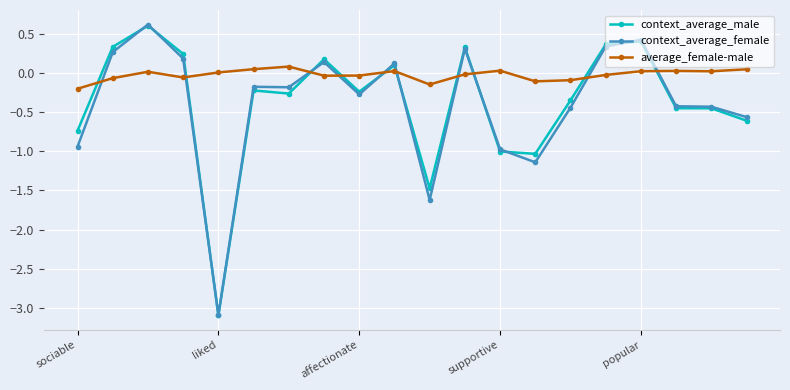

What is the minimum value shown in the chart?

-3.1